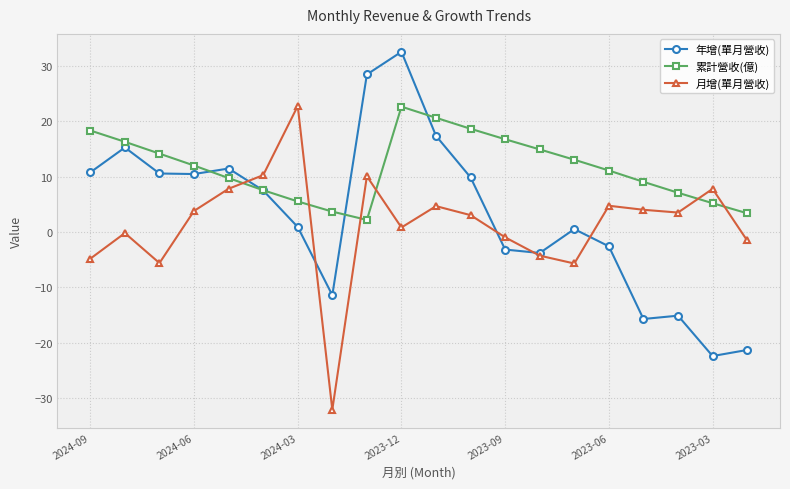

How many interior local valleys does the 累計營收(億) series have?

1